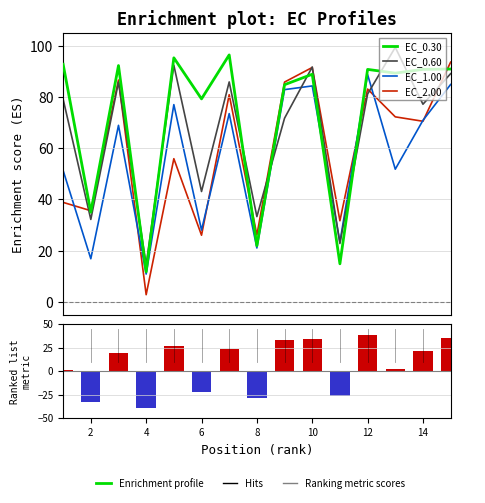

What are all the series names shown in the legend?

EC_0.30, EC_0.60, EC_1.00, EC_2.00, Ranking metric scores